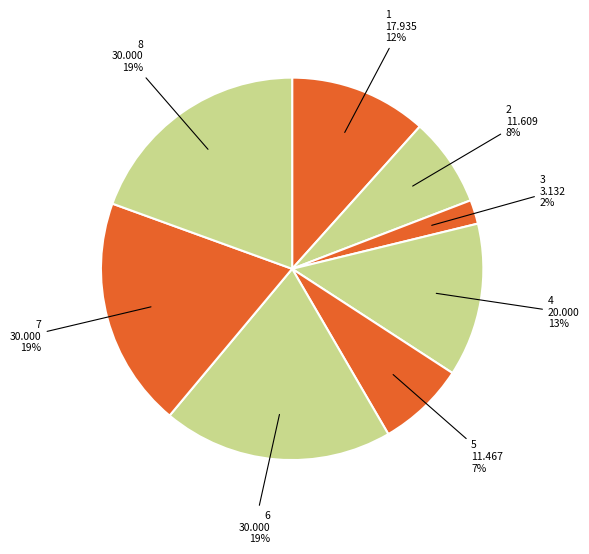

Count the number of slices in the pie.

8